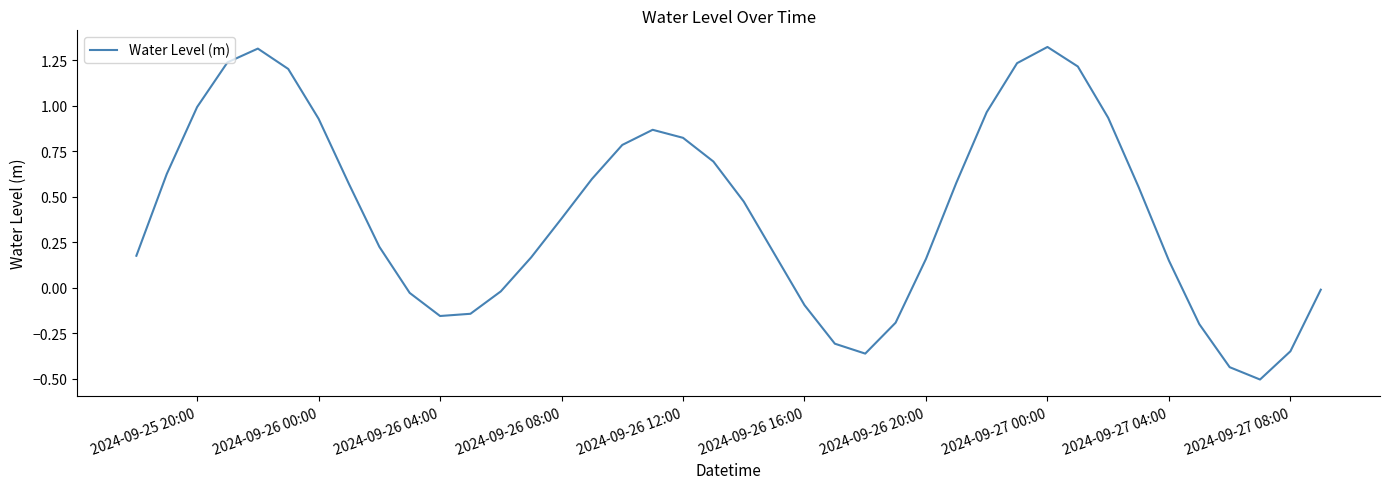

What is the difference between the maximum and minimum values?

1.8